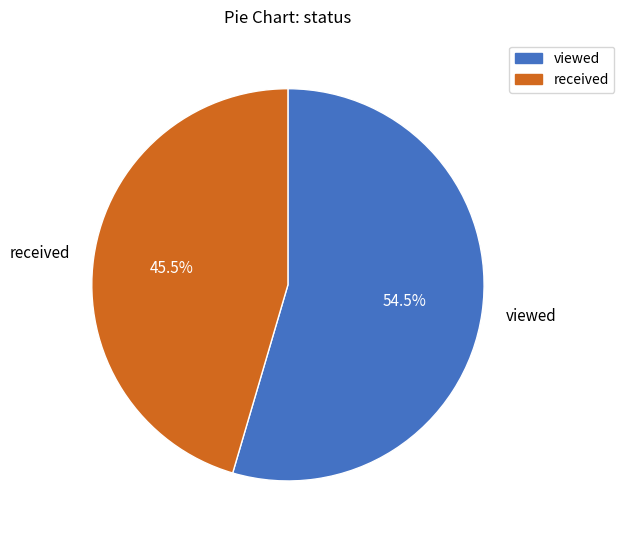

Does viewed account for over 50% of the chart?

Yes